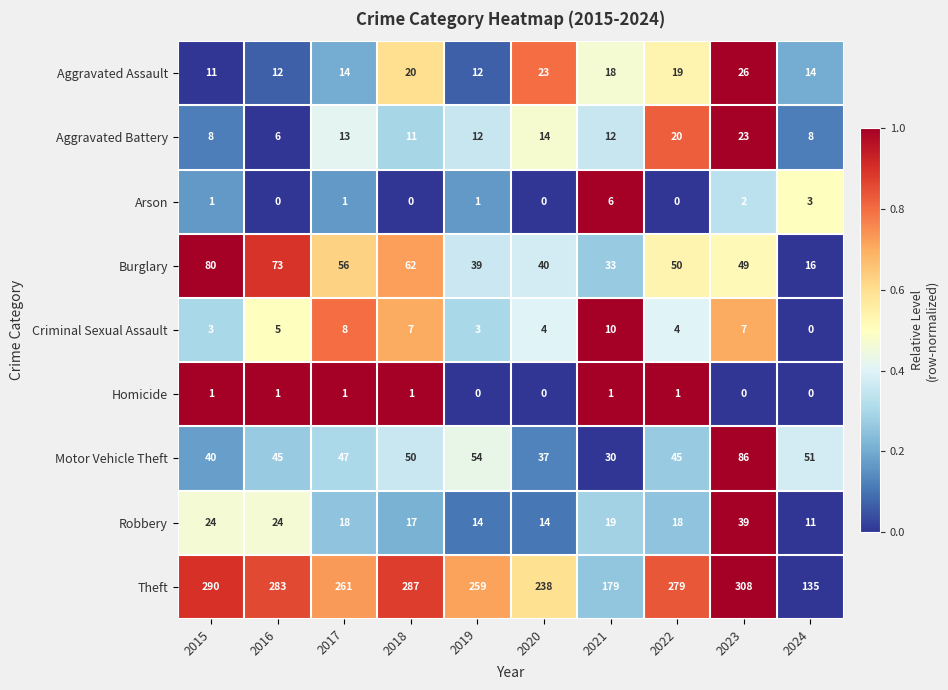

What is the highest value of the Burglary series?

80